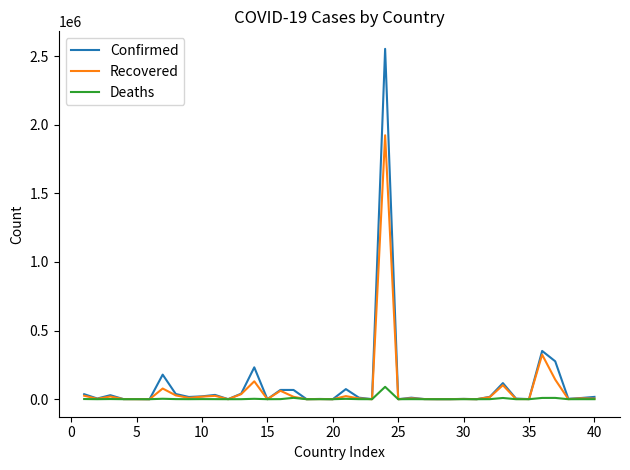

List the series in order of their overall mean, lowest first.

Deaths, Recovered, Confirmed